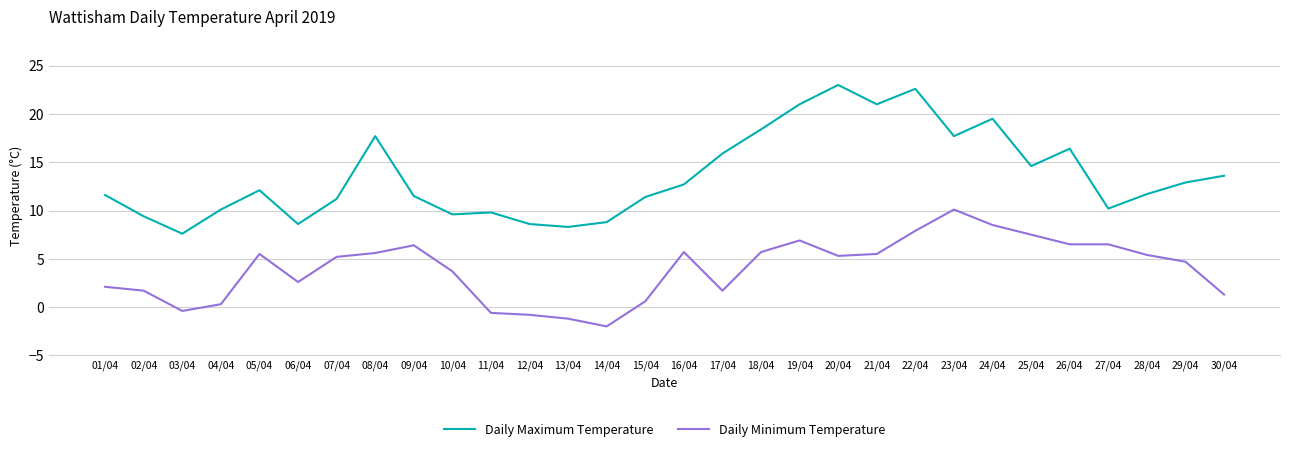

Where is the first local minimum for Daily Maximum Temperature?

03/04